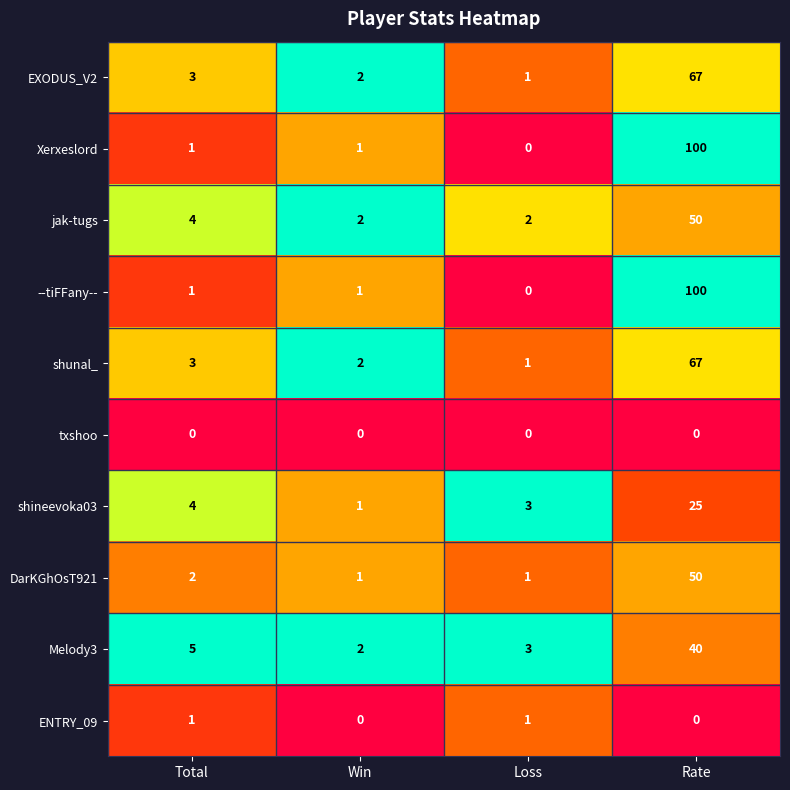

What is the difference between the highest and lowest values at Rate?

100